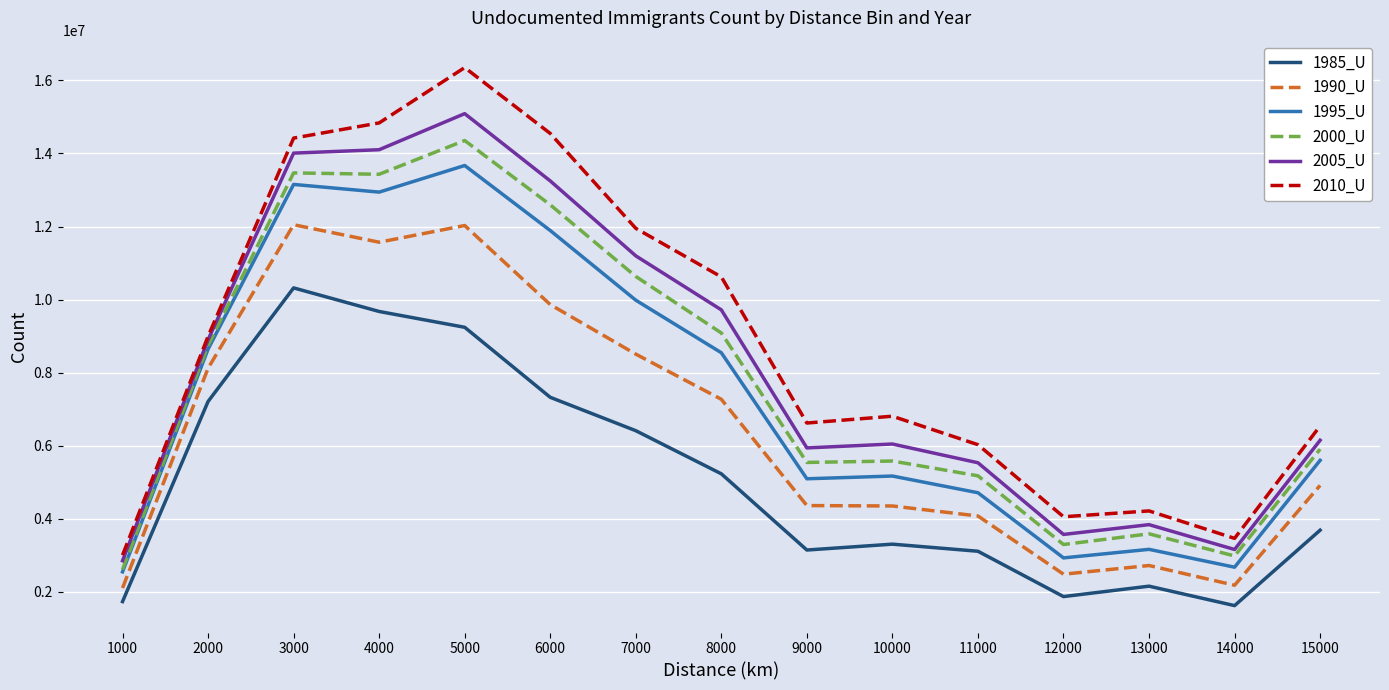

Which series has the largest range (max minus min)?

2010_U